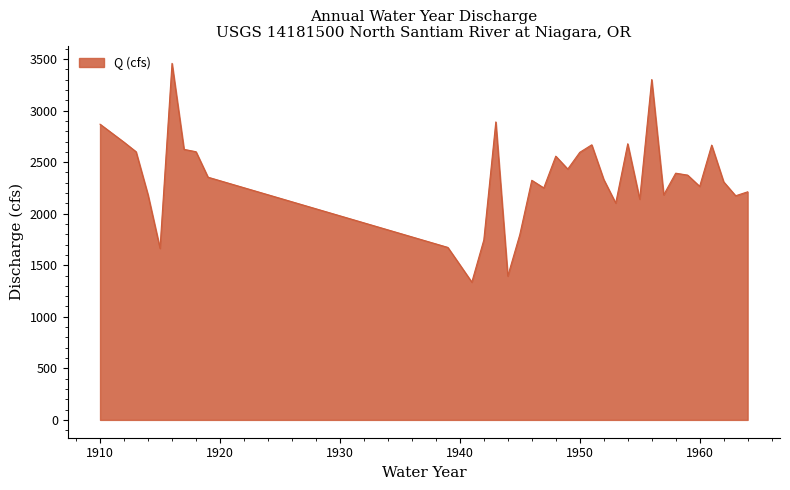

What is the difference between the maximum and minimum values?

2122